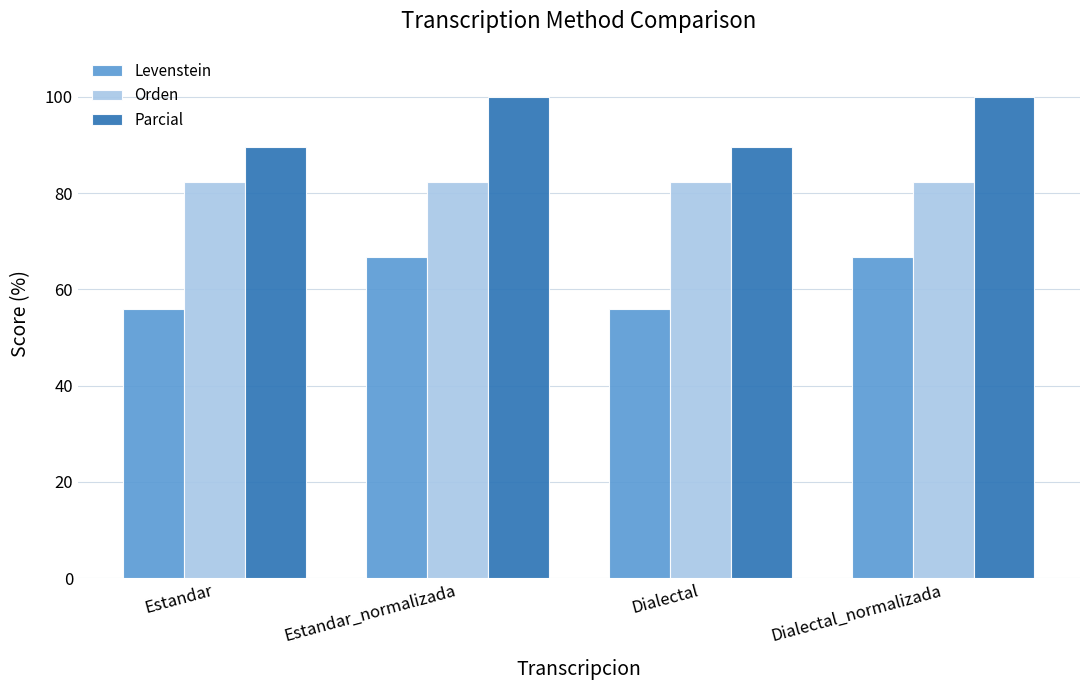

What is the difference between the second highest and second lowest values in the Parcial series?

10.3